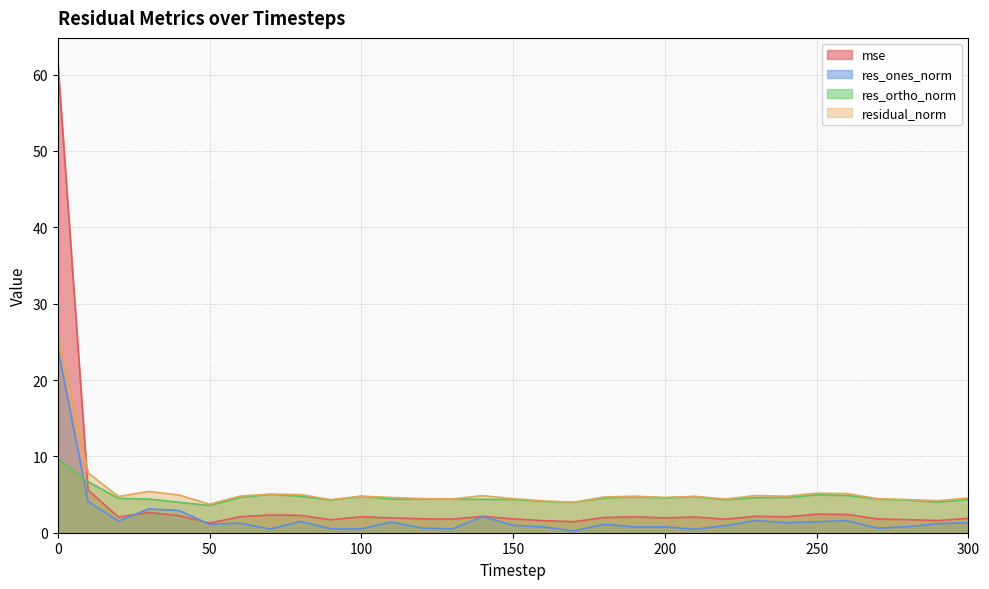

True or false: residual_norm and res_ones_norm cross at least once.

False